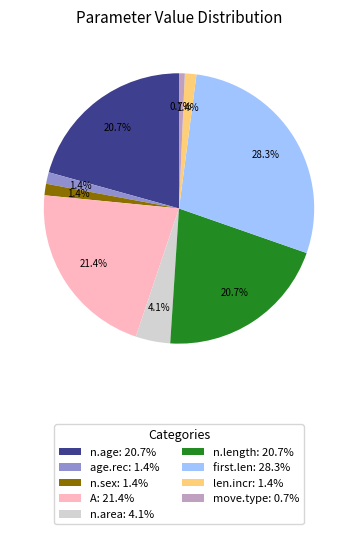

To the nearest percent, what percentage of the pie is move.type?

1%